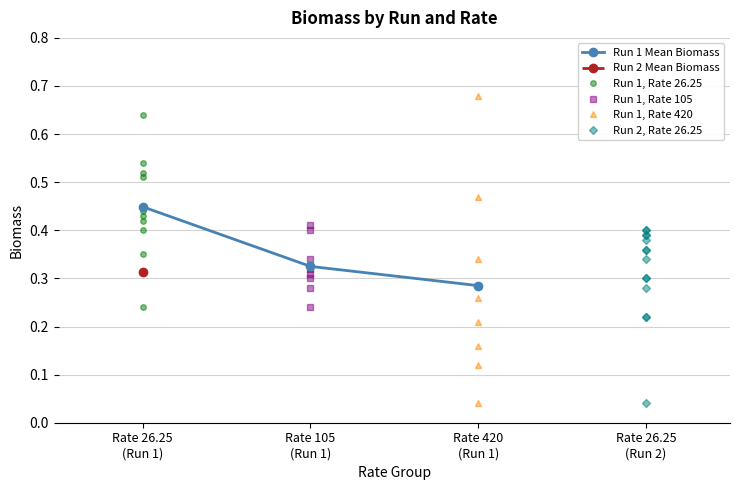

Count the Run 1 Mean Biomass values in the range 0 to 1.

3